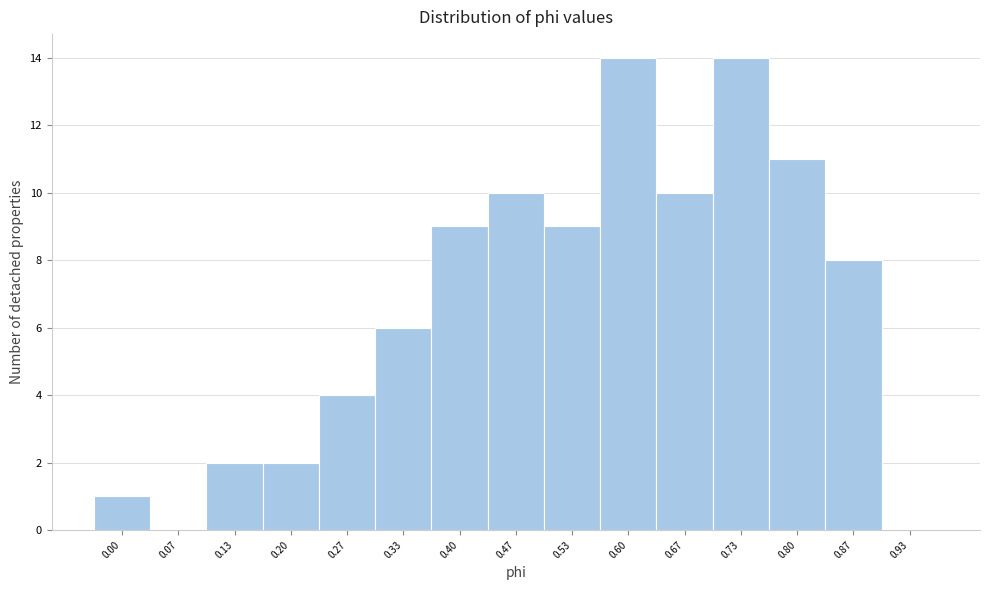

Reading left to right, transcribe all the data shown in this chart.

0.00=1	0.07=0	0.13=2	0.20=2	0.27=4	0.33=6	0.40=9	0.47=10	0.53=9	0.60=14	0.67=10	0.73=14	0.80=11	0.87=8	0.93=0